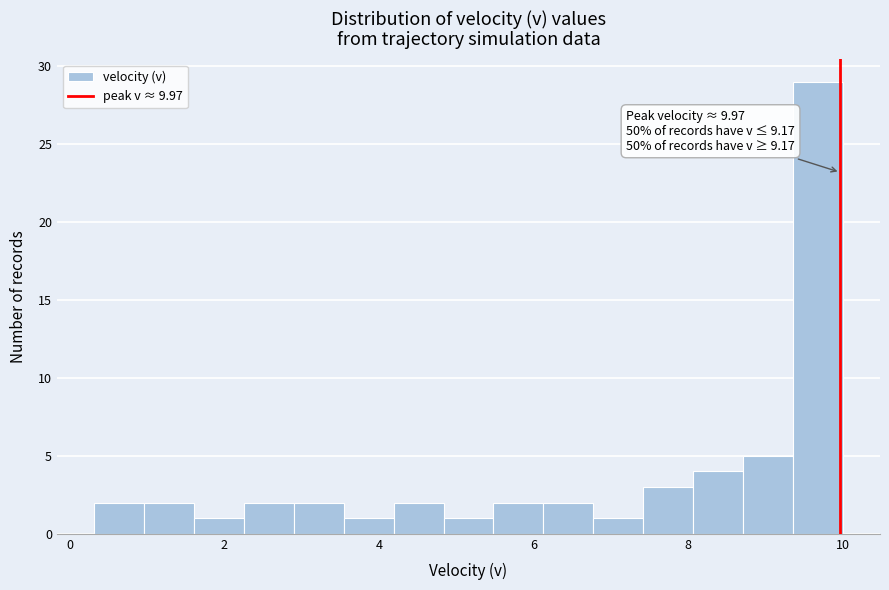

Around what value on the x-axis is the tallest bar? Give the approximate position of its centre, as read against the axis.

9.6